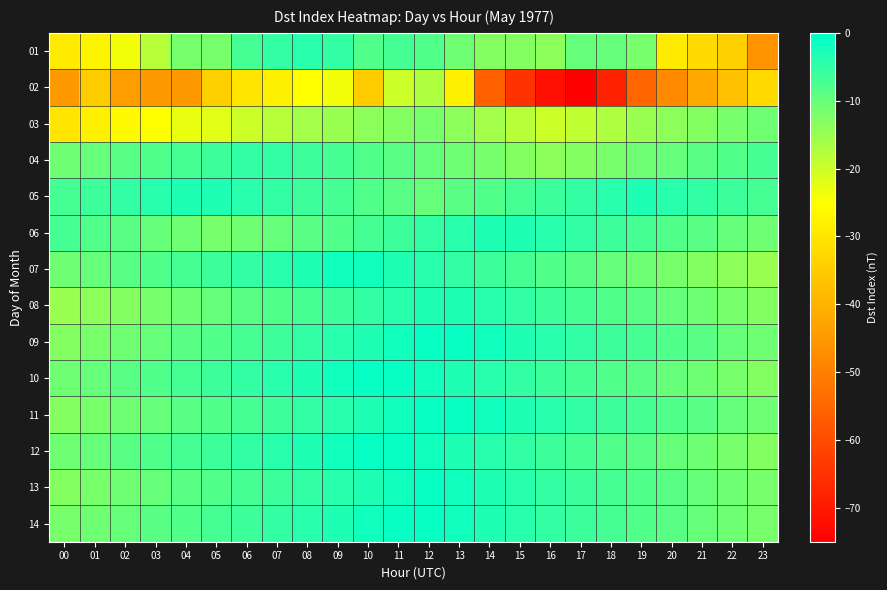

How many series are shown in this chart?

14